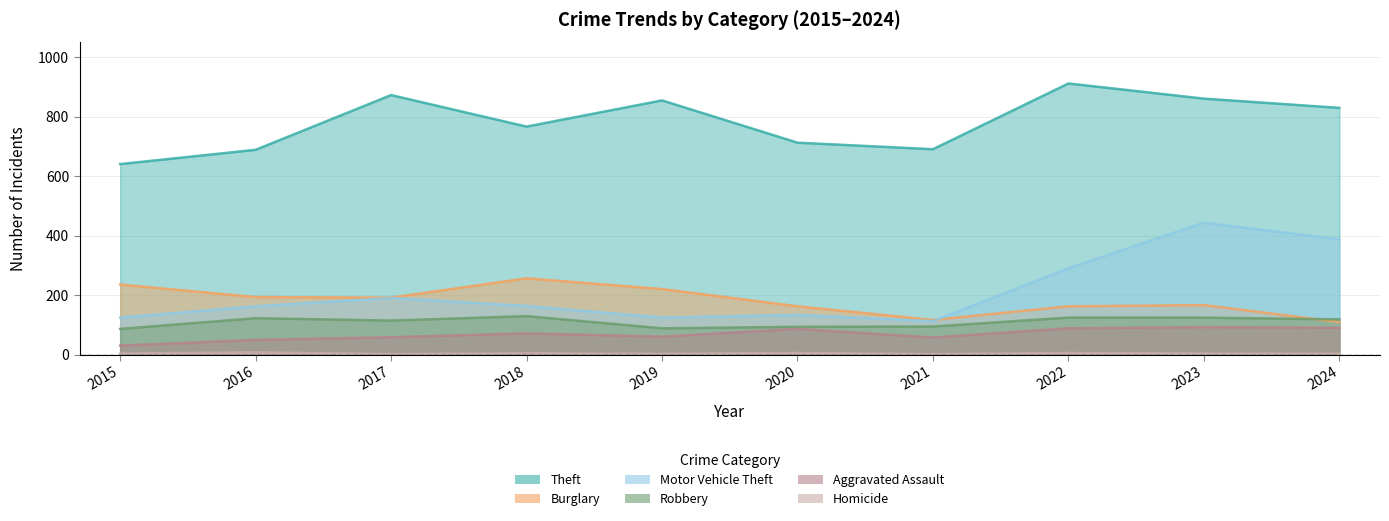

At which label does Robbery first exceed 119?

2016